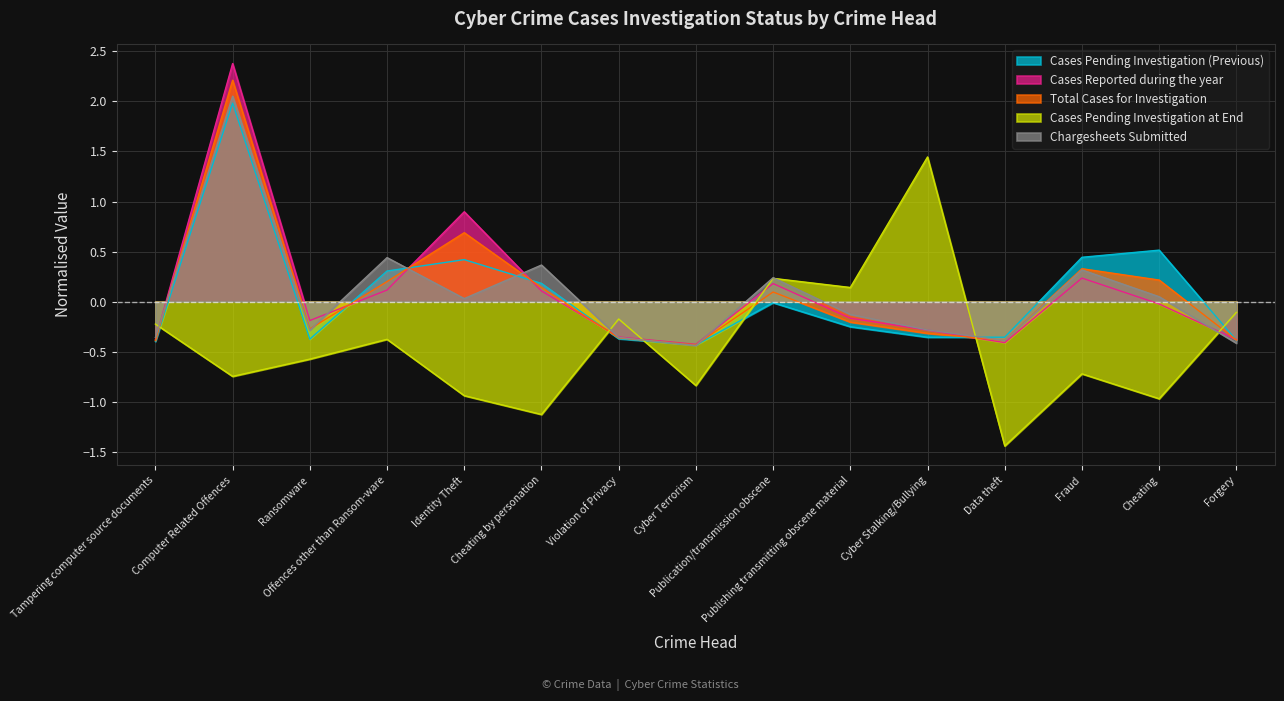

Which series changed the most between Publication/transmission obscene and Fraud?

Cases Pending Investigation at End